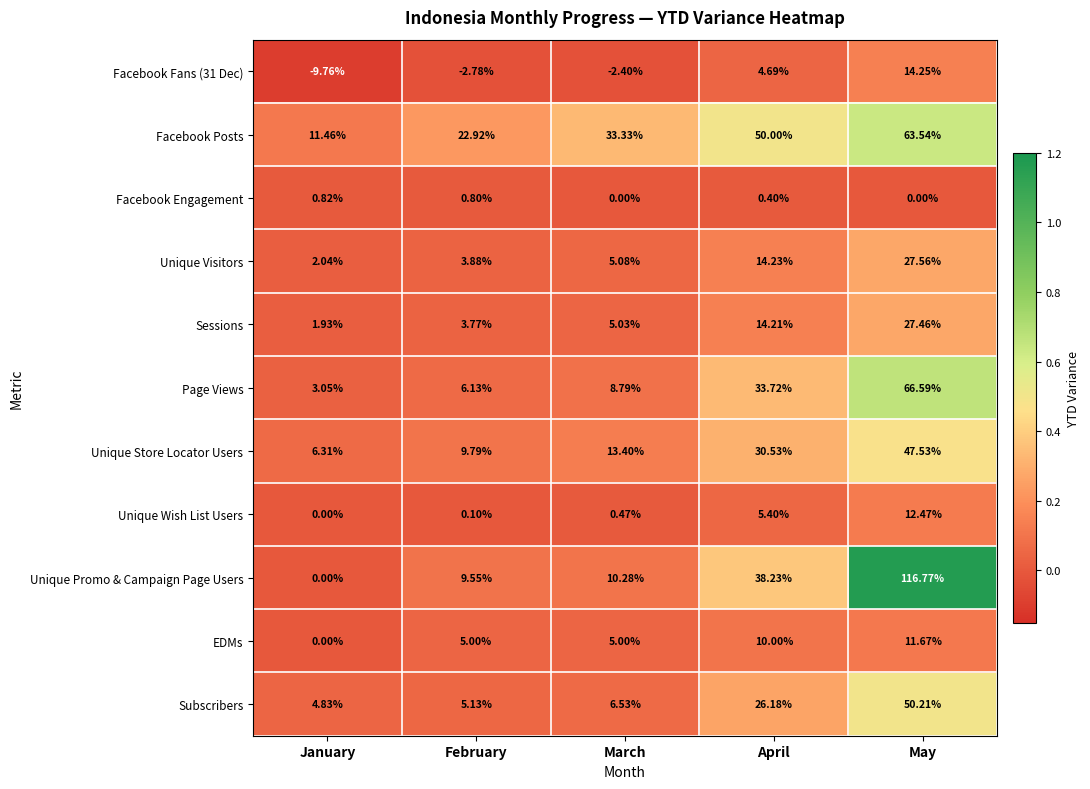

At how many categories does at least one series exceed 0?

5